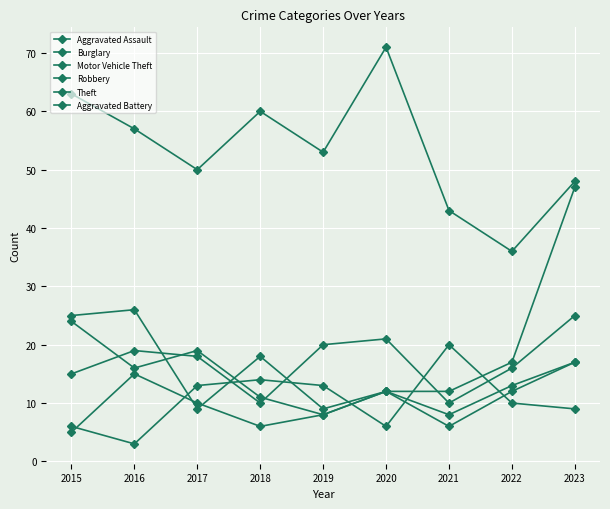

How many lines are shown in the chart?

6